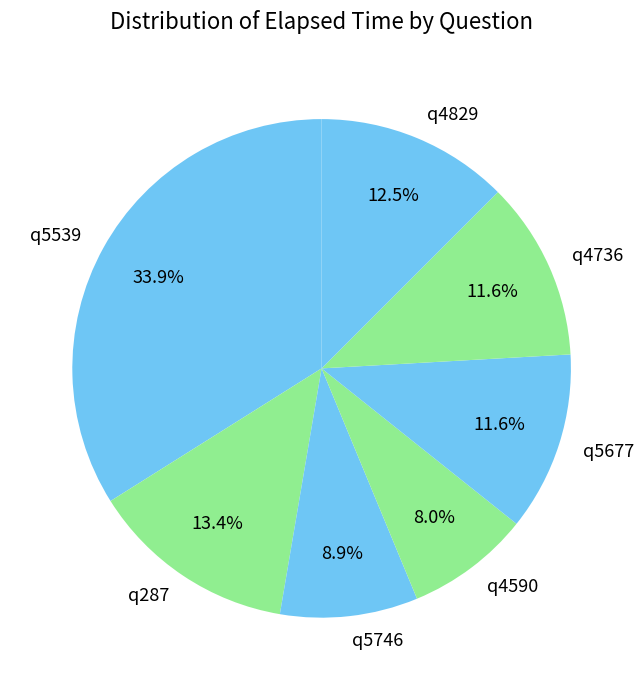

Between q5746 and q5539, which is larger?

q5539